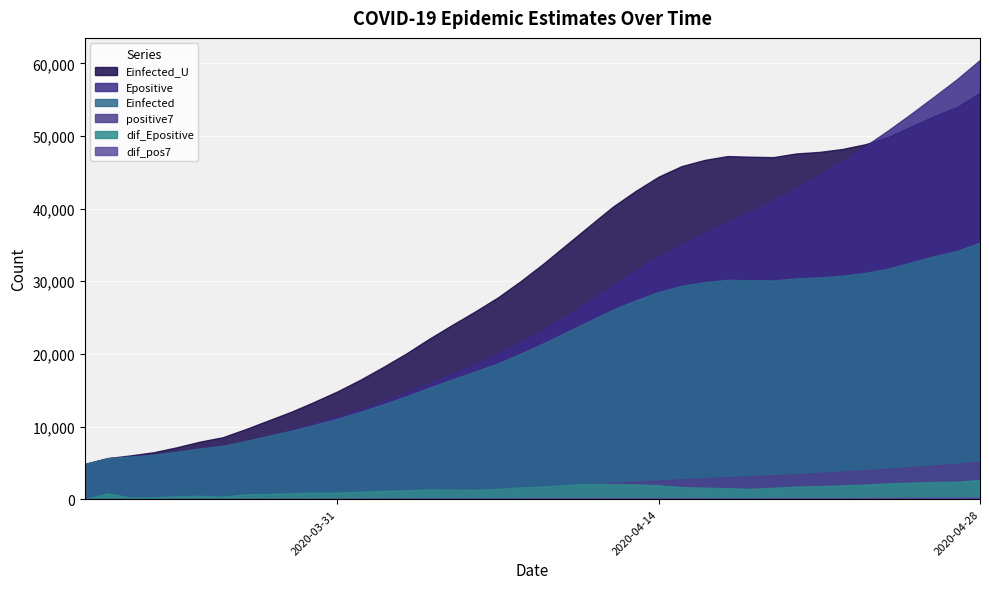

Reading right to left, list all the values displayed in this chart.

positive7: 5123.6	4866.4	4635.0	4408.3	4191.0	3985.0	3795.3	3616.6	3449.4	3288.7	3143.6	3013.3	2875.3	2731.0	2580.9	2409.6	2227.7	2043.3	1857.1	1684.9	1533.1	1391.9	1267.0	1155.4	1043.6	929.6	825.6	729.9	644.9	569.4	495.0	427.7	368.9	314.4	285.0	248.0	215.5	195.0	177.0	158.0
dif_pos7: 257.1	231.4	226.7	217.3	206.0	189.7	178.7	167.1	160.7	145.1	130.3	138.0	144.3	150.1	171.3	181.9	184.4	186.1	172.3	151.7	141.3	124.9	111.6	111.9	114.0	104.0	95.7	85.0	75.4	74.4	67.3	58.9	54.4	29.4	37.0	32.5	20.5	18.0	19.0	0.0
Einfected: 35345.1	34183.8	33446.3	32595.3	31745.1	31153.5	30766.0	30528.9	30405.0	30105.7	30136.8	30191.9	29876.7	29377.6	28526.3	27367.3	26079.0	24559.0	23029.7	21494.2	20053.2	18720.8	17568.6	16476.7	15352.0	14152.7	13063.1	12021.0	11074.5	10229.5	9426.3	8717.0	8005.0	7343.3	6983.8	6529.1	6127.6	5873.5	5649.4	4848.5
Epositive: 60479.6	57824.2	55421.9	53056.4	50777.6	48606.0	46595.7	44692.2	42902.8	41173.3	39603.3	38186.8	36678.6	35093.6	33435.8	31534.7	29505.9	27437.8	25339.7	23387.8	21660.1	20042.9	18606.4	17316.1	16015.8	14683.8	13462.4	12332.5	11323.9	10424.3	9532.1	8721.3	8008.5	7345.9	6985.8	6530.7	6128.9	5874.2	5649.4	4848.5
dif_Epositive: 2655.5	2402.3	2365.5	2278.8	2171.6	2010.3	1903.5	1789.4	1729.5	1570.0	1416.6	1508.2	1585.0	1657.8	1901.1	2028.8	2068.1	2098.1	1951.9	1727.7	1617.2	1436.5	1290.3	1300.3	1332.0	1221.4	1129.9	1008.6	899.6	892.2	810.8	712.9	662.6	360.1	455.1	401.8	254.7	224.8	800.9	0.0
Einfected_U: 55951.9	53986.1	52739.4	51299.7	49860.9	48859.7	48204.4	47803.4	47594.5	47086.8	47139.9	47233.3	46698.2	45851.0	44406.4	42440.8	40257.4	37680.3	35088.1	32486.0	30043.7	27786.4	25834.6	23984.2	22079.2	20047.7	18202.4	16438.0	14835.3	13404.1	12044.4	10843.8	9638.3	8517.8	7909.0	7139.2	6459.6	6029.1	5649.4	4848.5